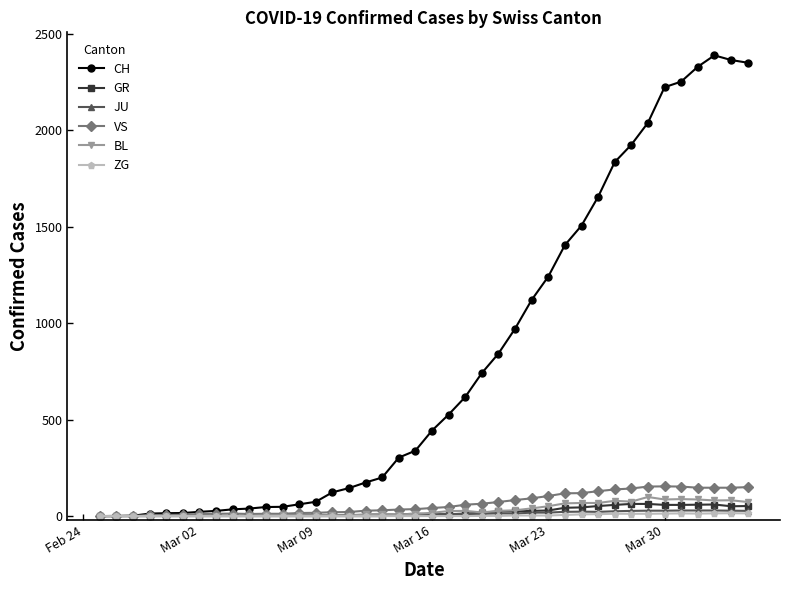

What is the greatest value displayed?

2387